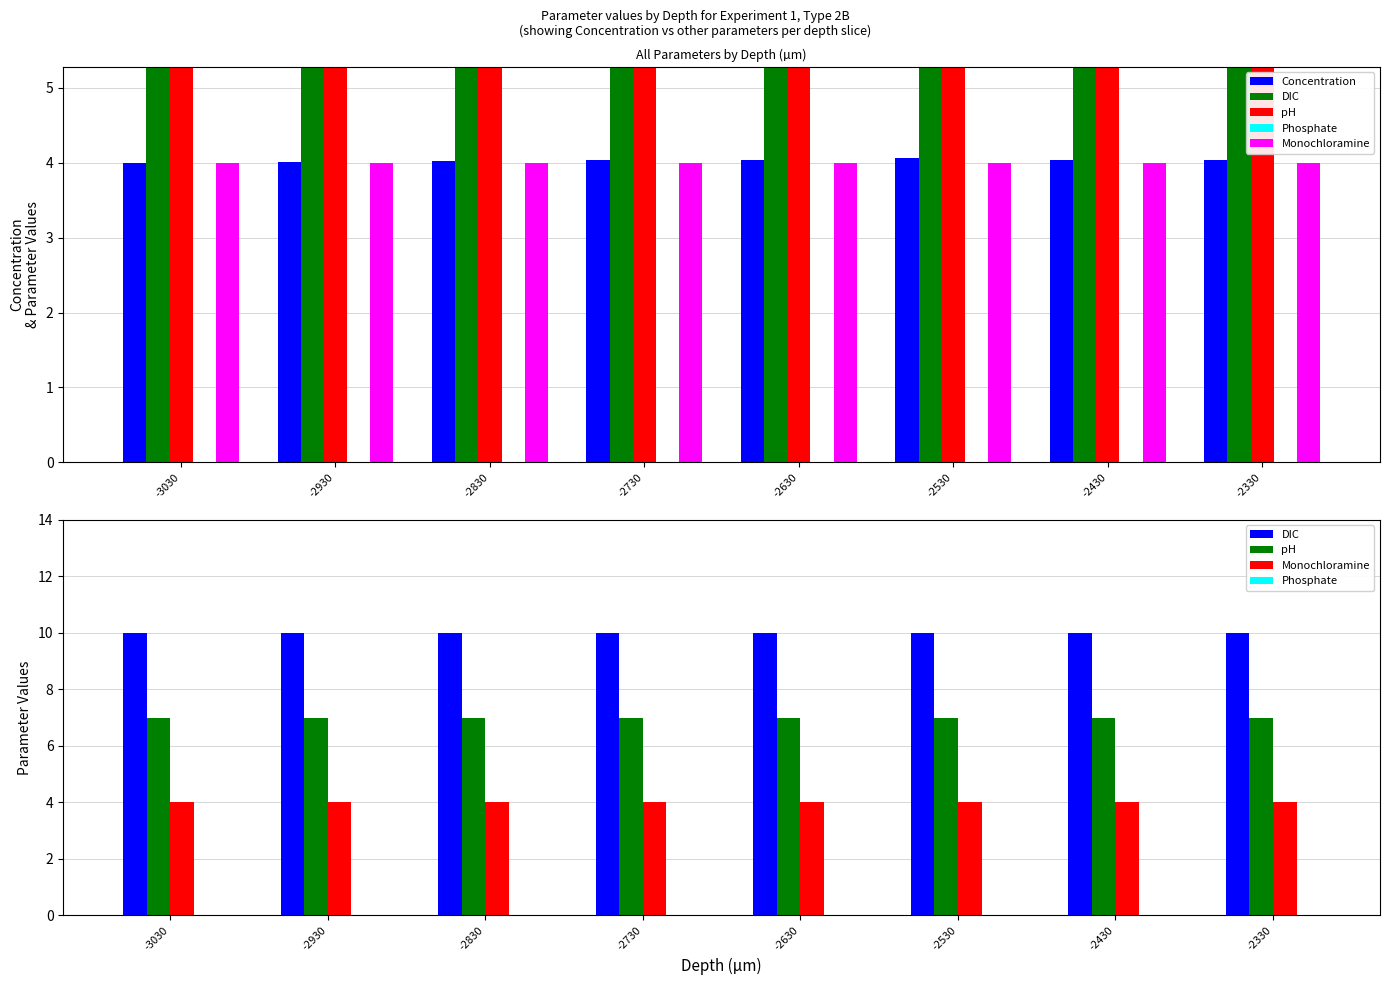

Which label corresponds to the smallest value in the chart?

-3030